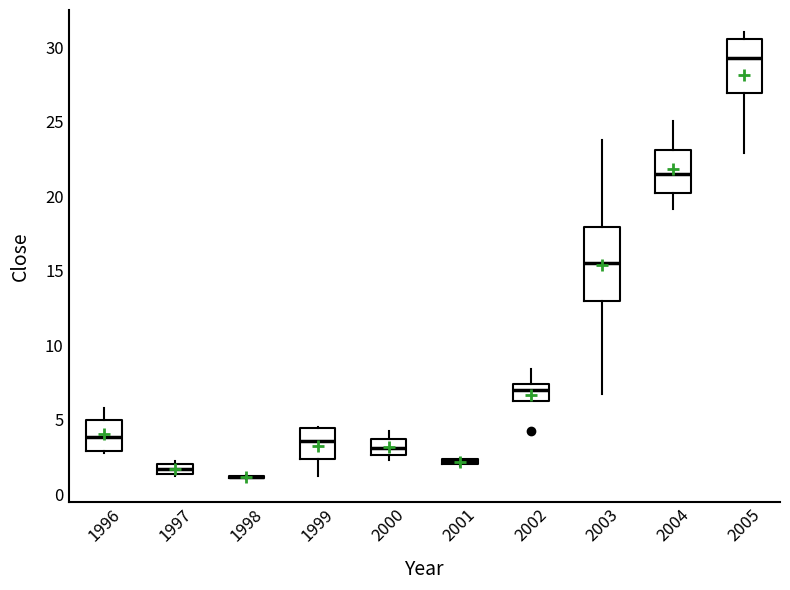

Which box is the tallest, from its lower edge to its upper edge?

2003